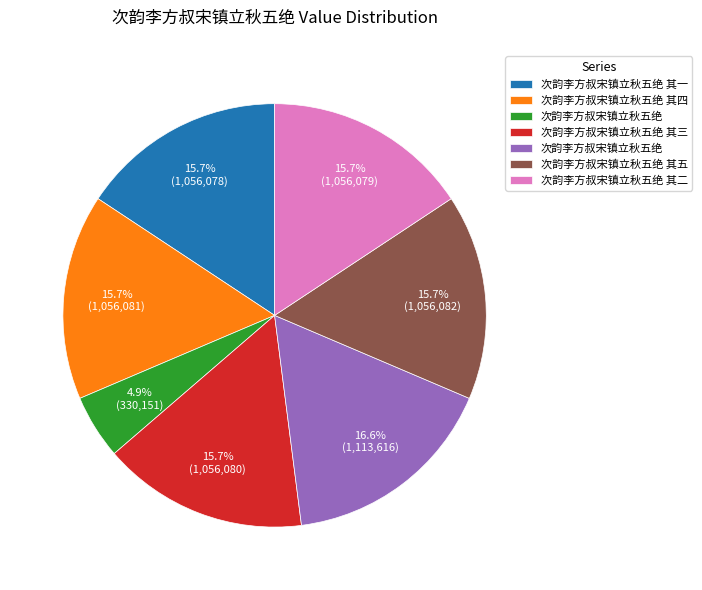

Is there any slice that represents more than half of the pie?

No